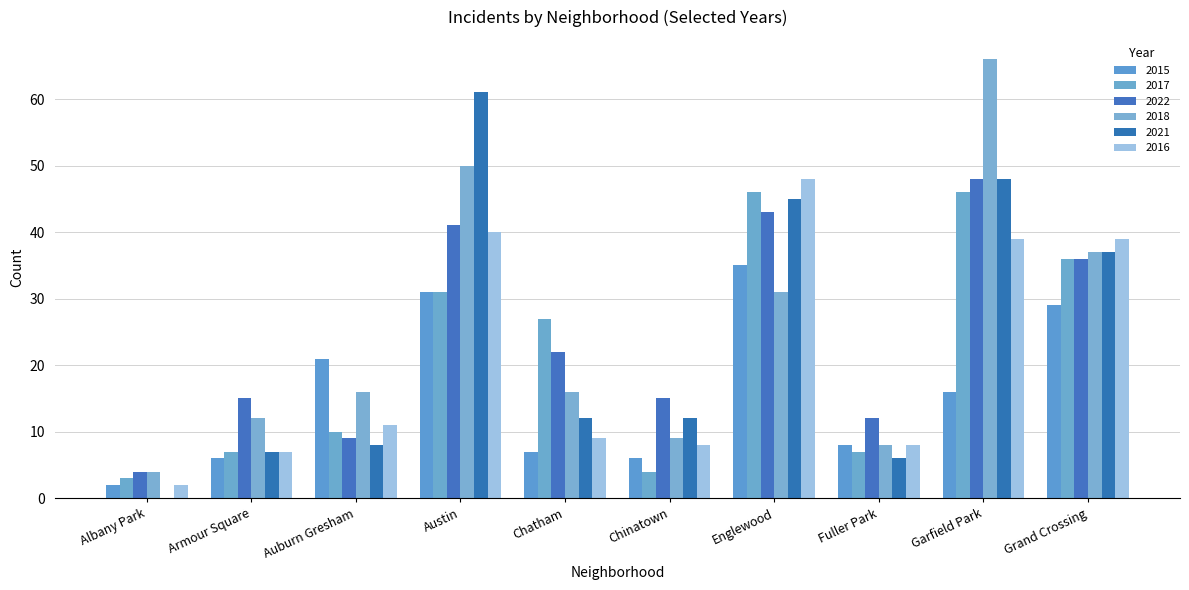

Count the number of data series in this chart.

6